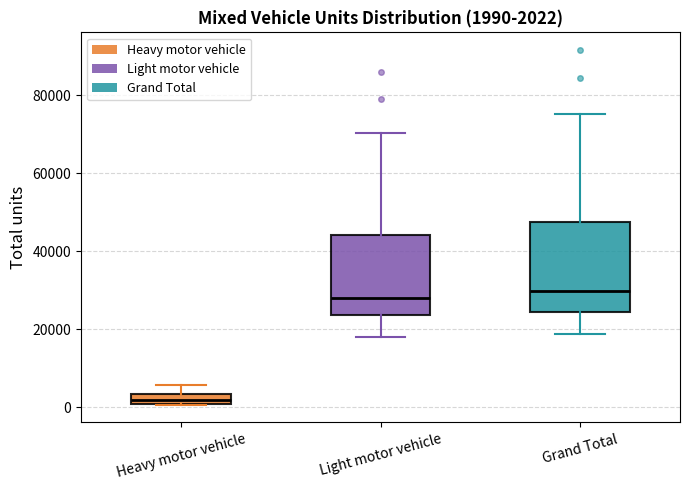

Which box is the tallest, from its lower edge to its upper edge?

Grand Total